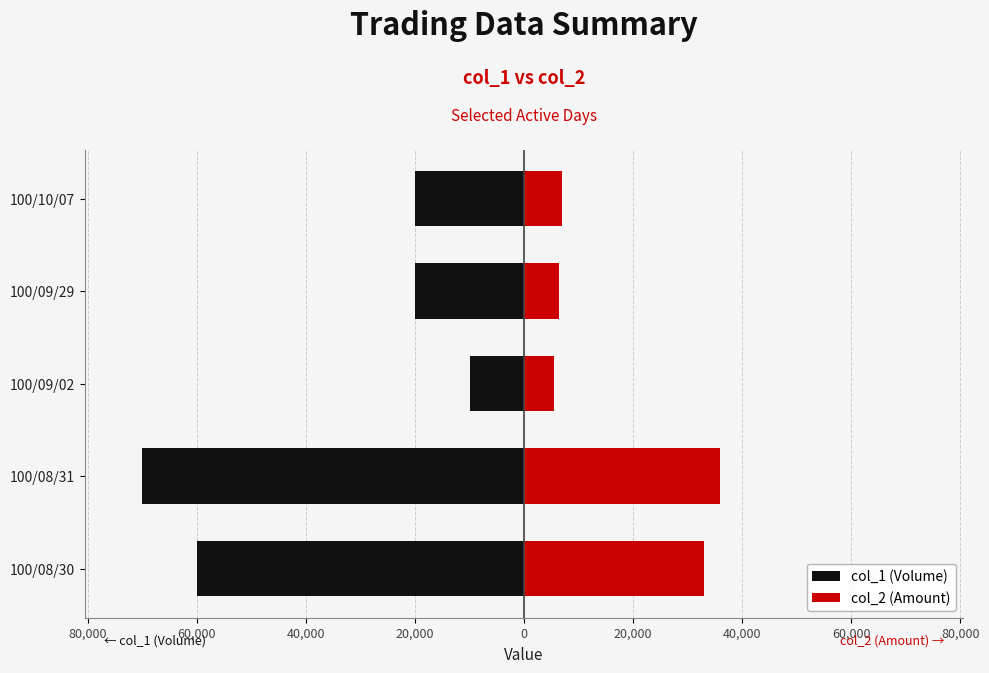

True or false: col_2 (Amount) has a value of 6400 at 100/09/29.

True